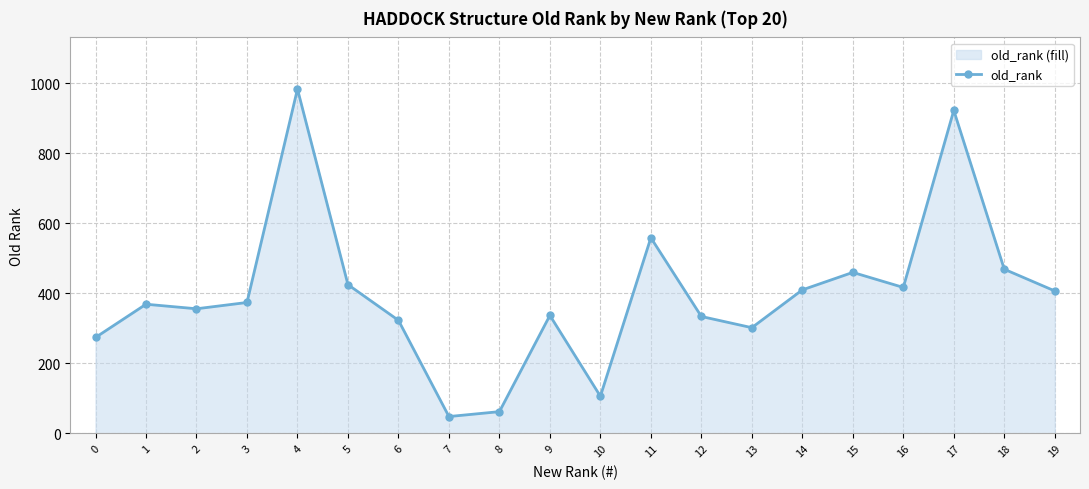

How many categories are shown in the chart?

20